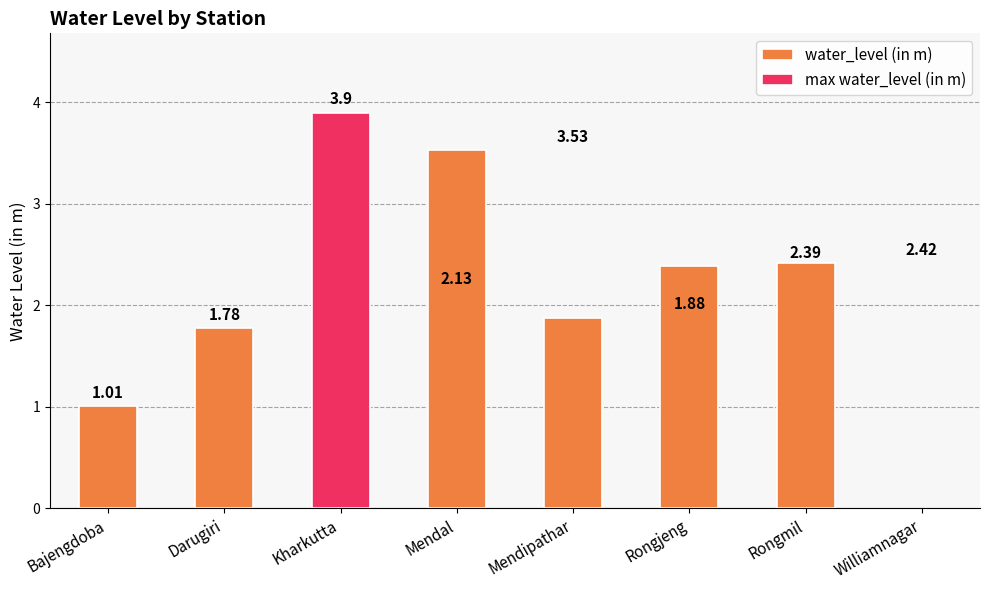

True or false: the data shows 2.1 at Kharkutta.

True